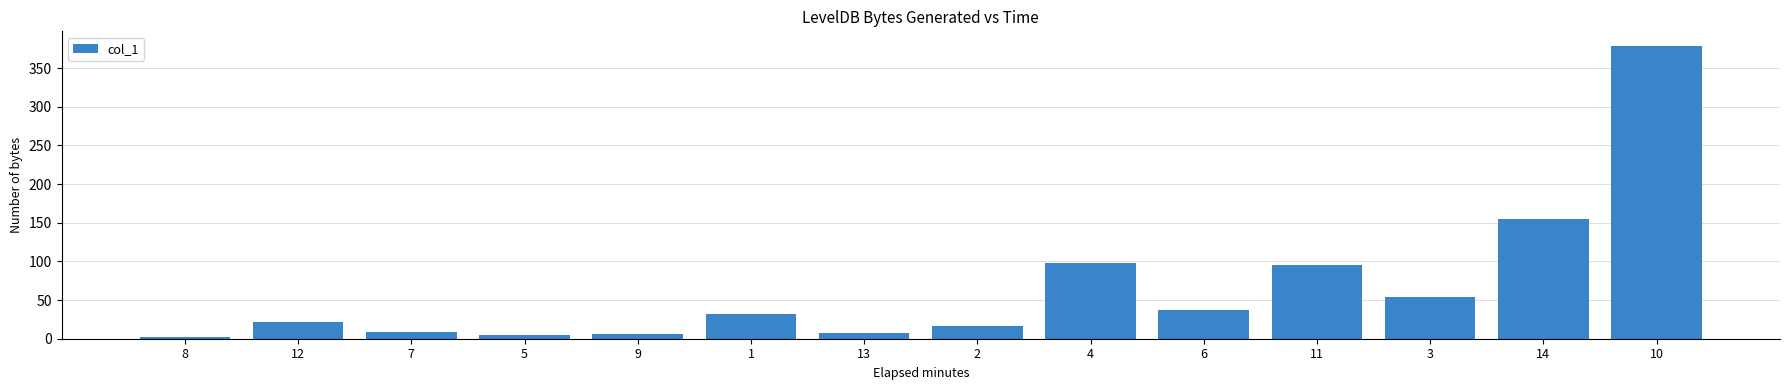

The value at 14 is 154.6. True or false?

True